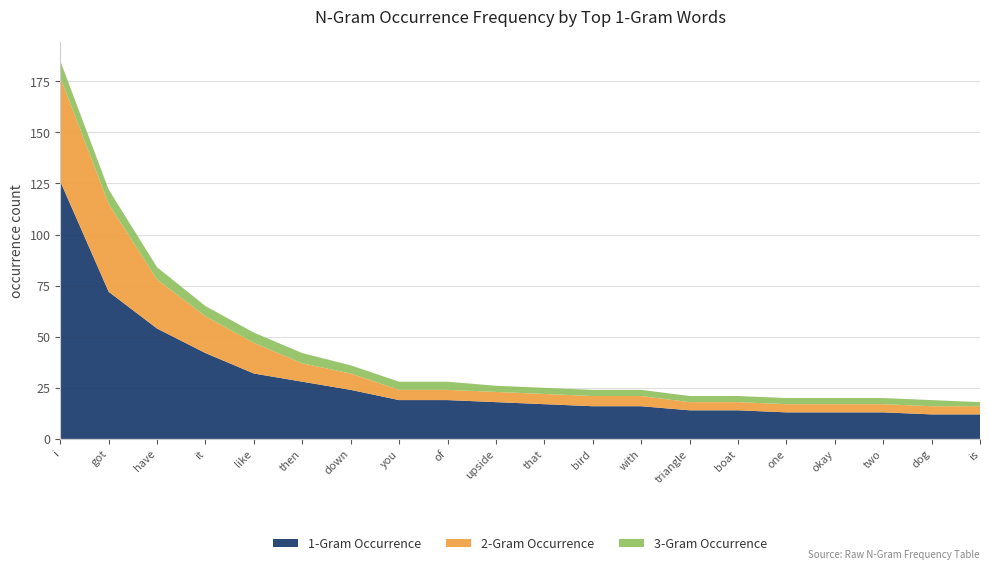

Reading right to left, list all the values displayed in this chart.

1-Gram Occurrence: is=12	dog=12	two=13	okay=13	one=13	boat=14	triangle=14	with=16	bird=16	that=17	upside=18	of=19	you=19	down=24	then=28	like=32	it=42	have=54	got=72	i=126
2-Gram Occurrence: is=4	dog=4	two=4	okay=4	one=4	boat=4	triangle=4	with=5	bird=5	that=5	upside=5	of=5	you=5	down=8	then=9	like=15	it=18	have=24	got=43	i=51
3-Gram Occurrence: is=2	dog=3	two=3	okay=3	one=3	boat=3	triangle=3	with=3	bird=3	that=3	upside=3	of=4	you=4	down=4	then=5	like=5	it=5	have=6	got=7	i=8